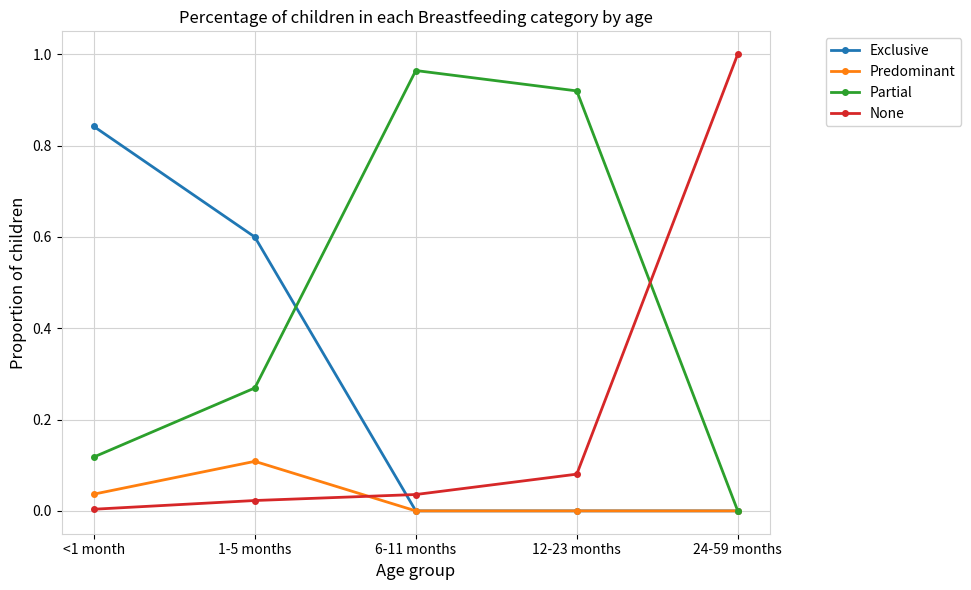

Count the number of categories in the chart.

5